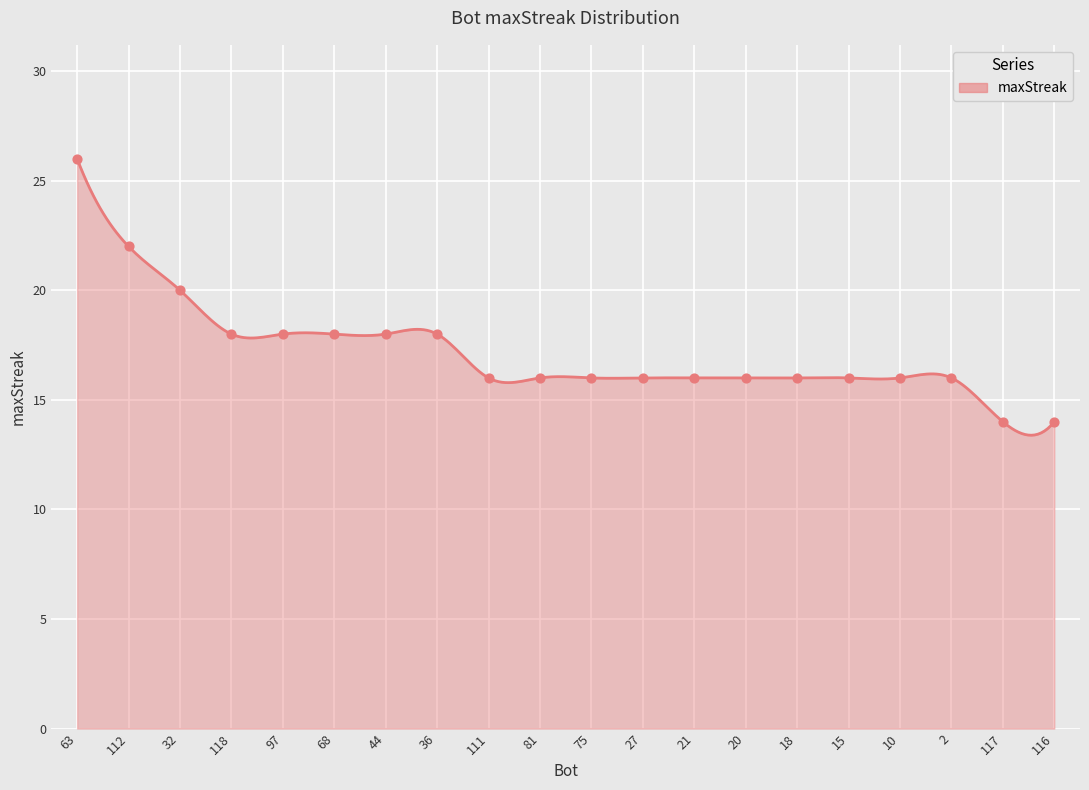

Which has a higher value, 111 or 15?

111